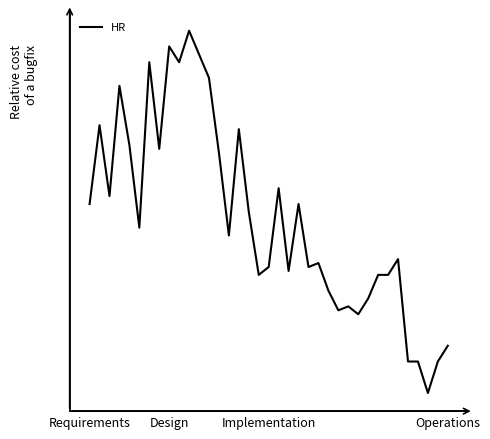

Does the chart display data point markers on the line(s)?

No